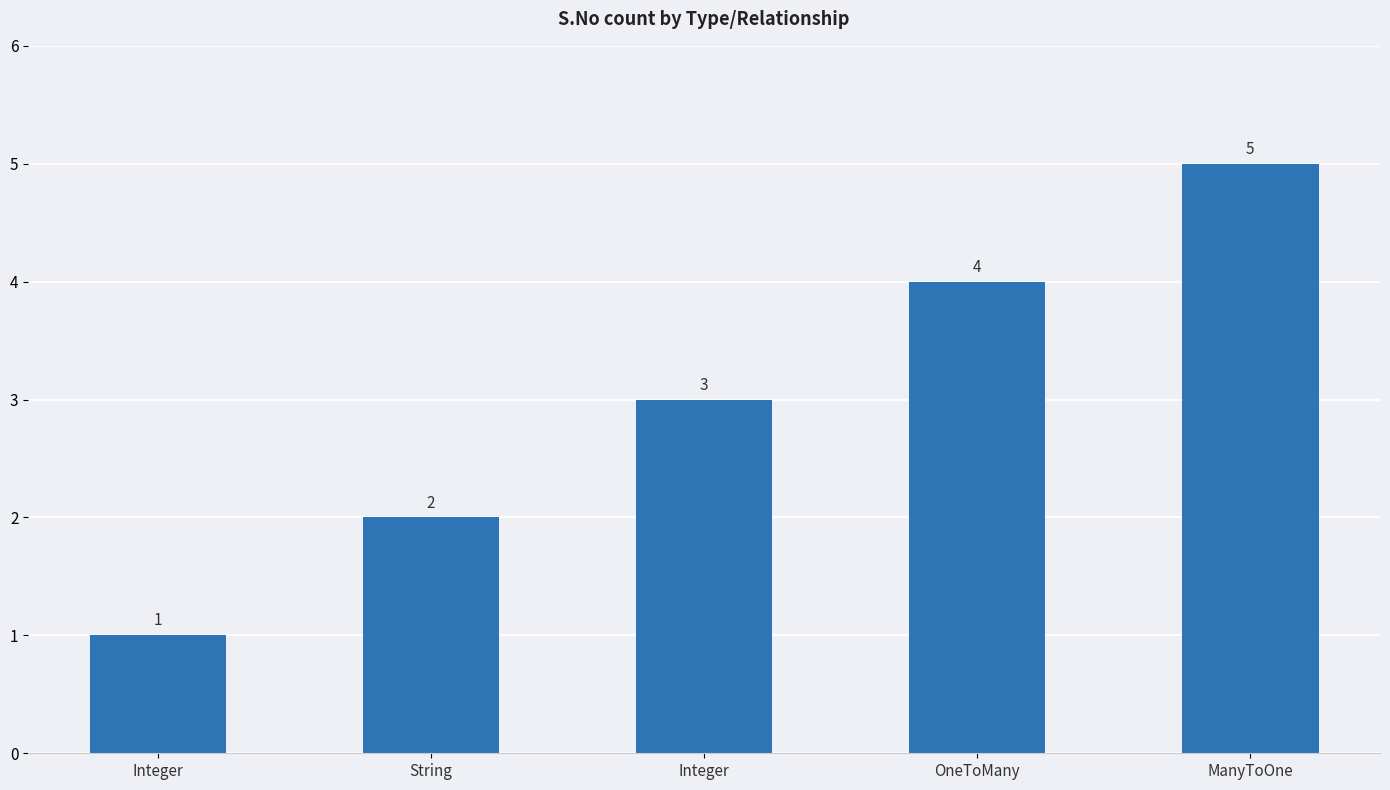

What is the label of the 3rd bar from the right?

Integer